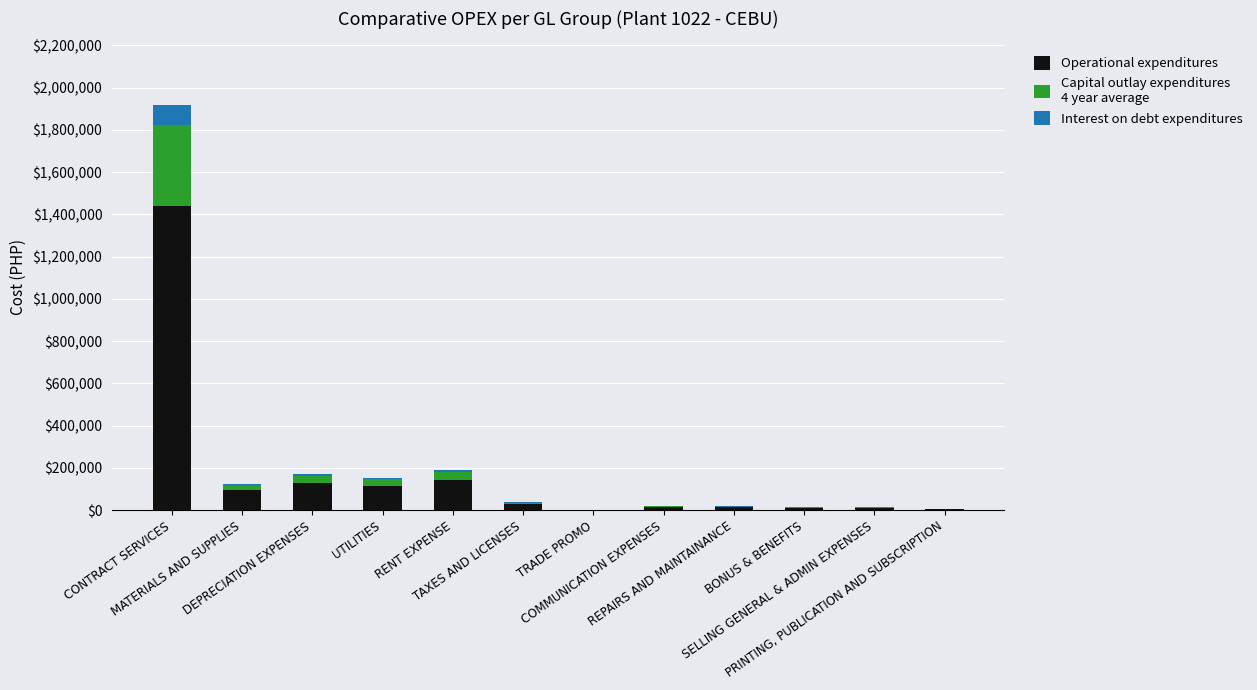

Does the chart contain stacked bars?

Yes